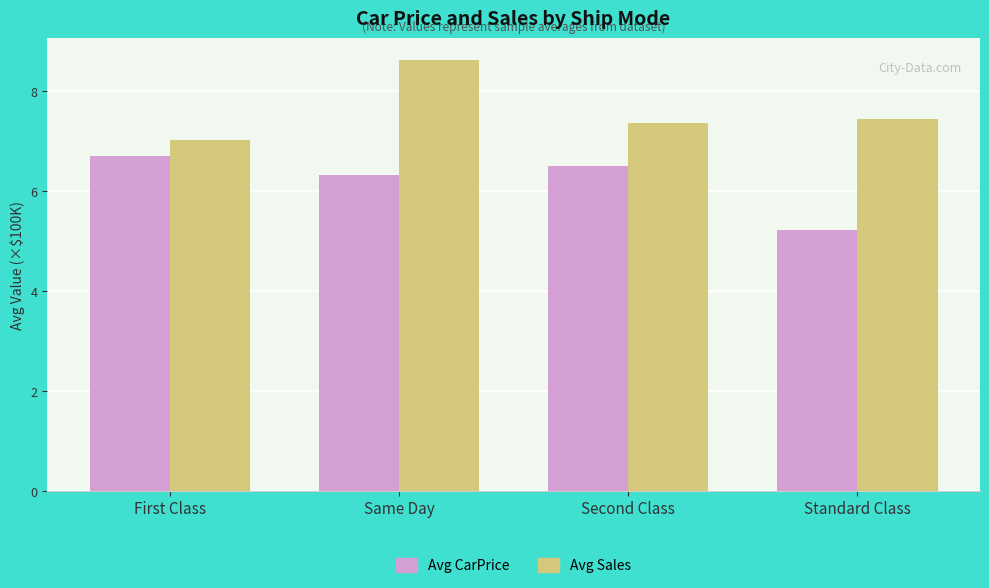

List the series in order of their peak value, lowest first.

Avg CarPrice, Avg Sales